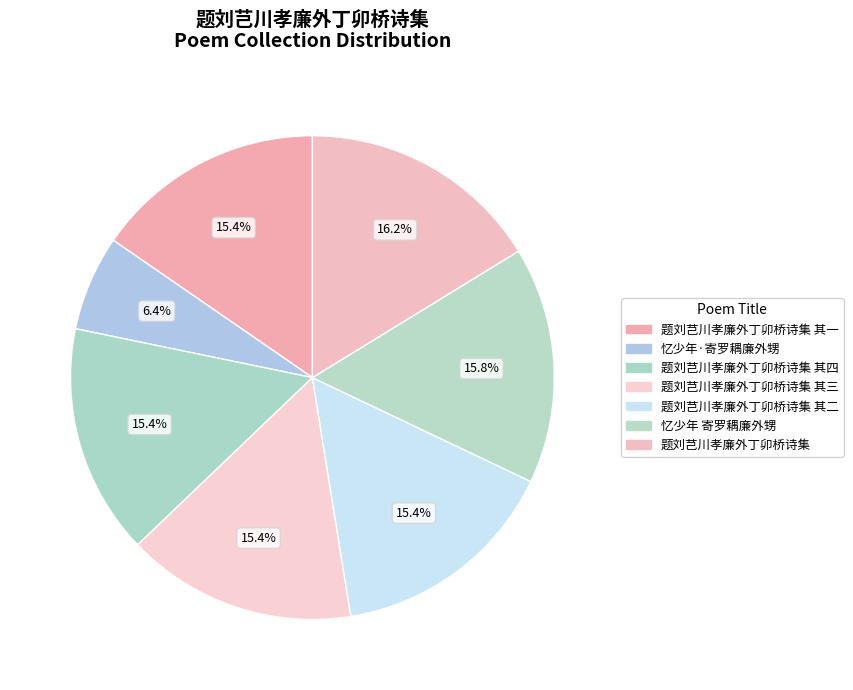

Count the number of slices in the pie.

7